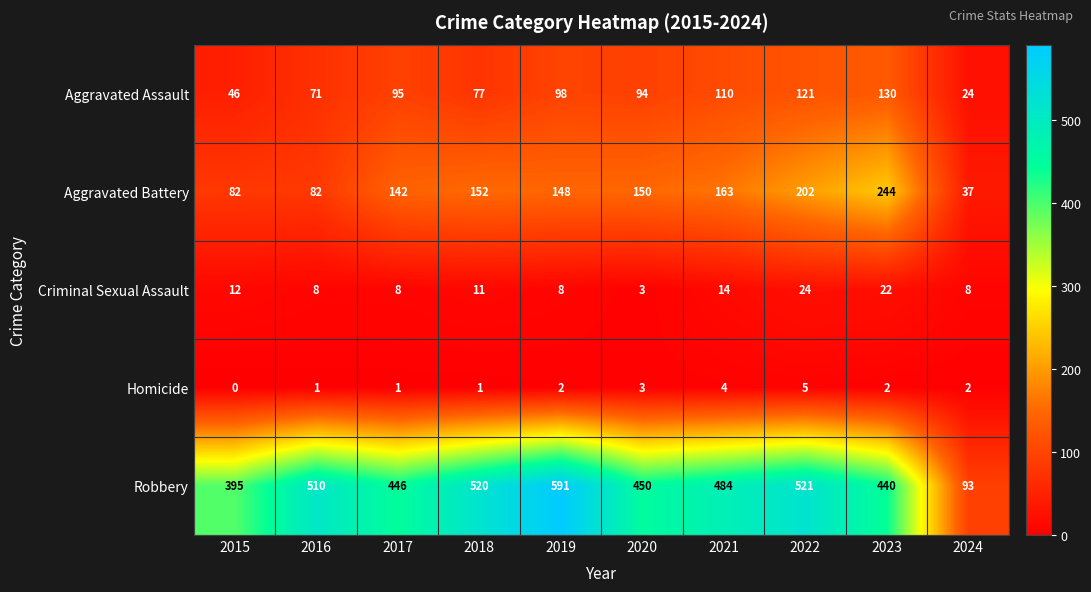

Which series has the widest spread of values?

Robbery